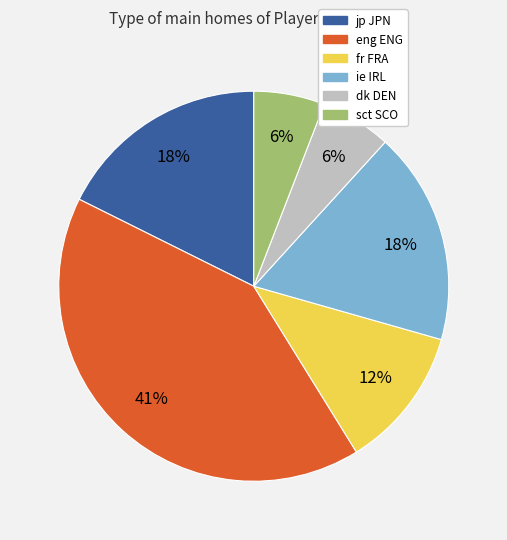

True or false: dk DEN accounts for 6% of the total.

True